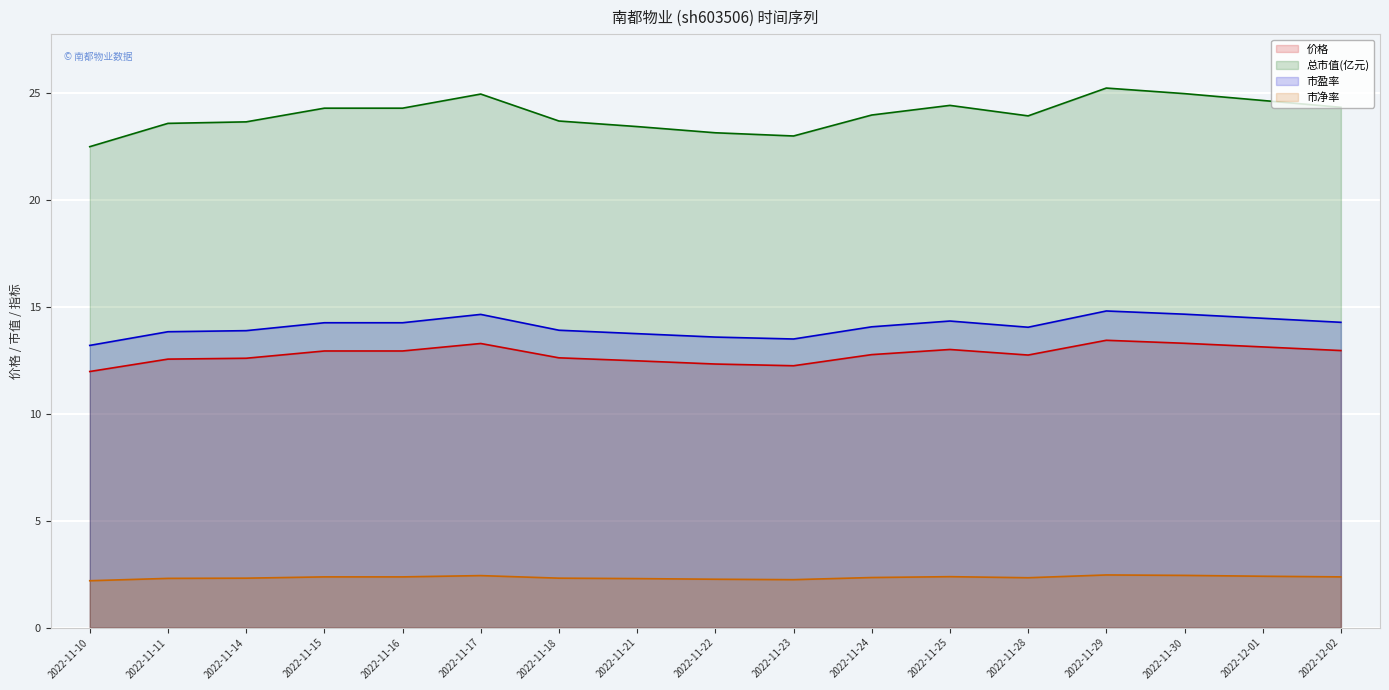

What are all the series names shown in the legend?

价格, 总市值(亿元), 市盈率, 市净率